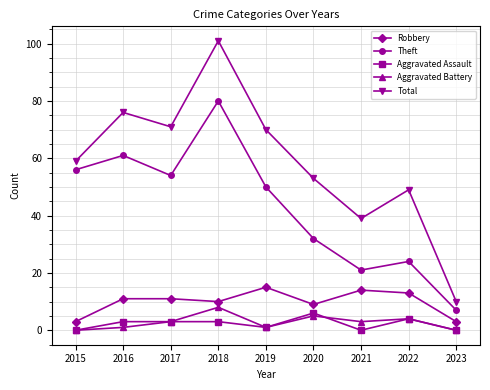

What is the maximum value shown in the chart?

101